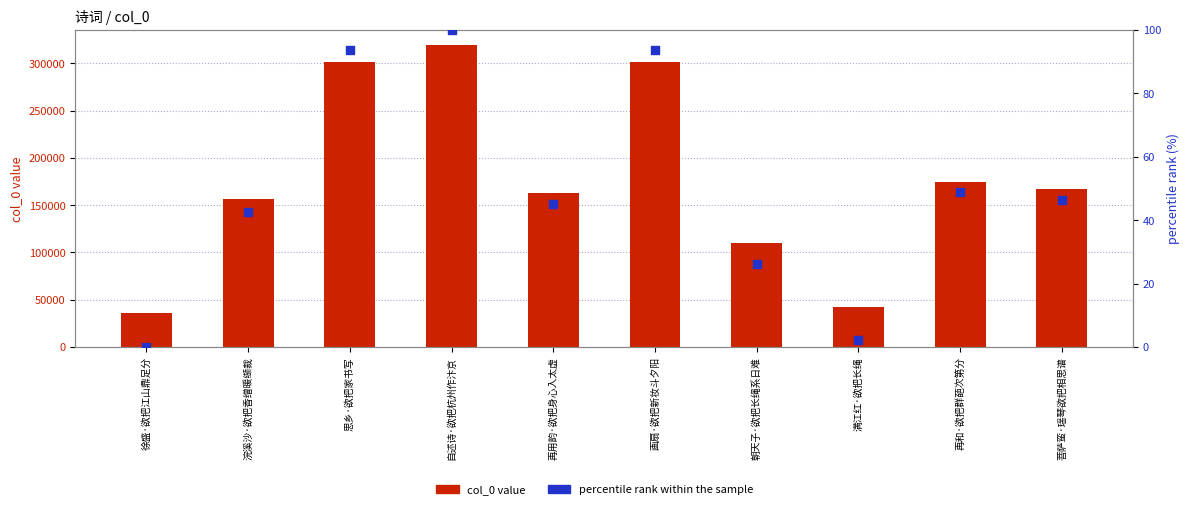

Which series has the widest spread of Y values?

col_0 value